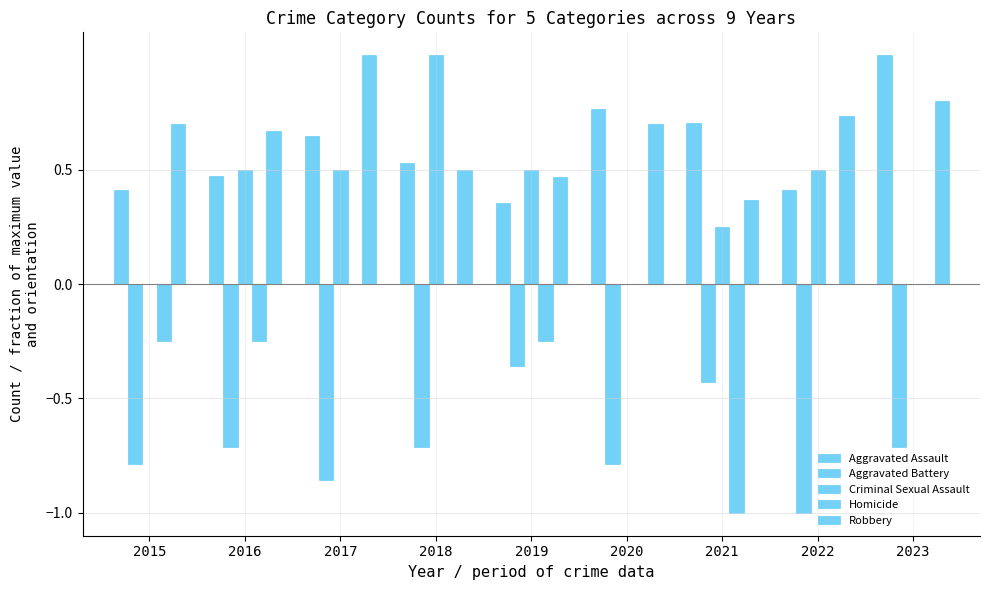

What is the value of the Aggravated Assault bar at the 8th from the left?

0.4